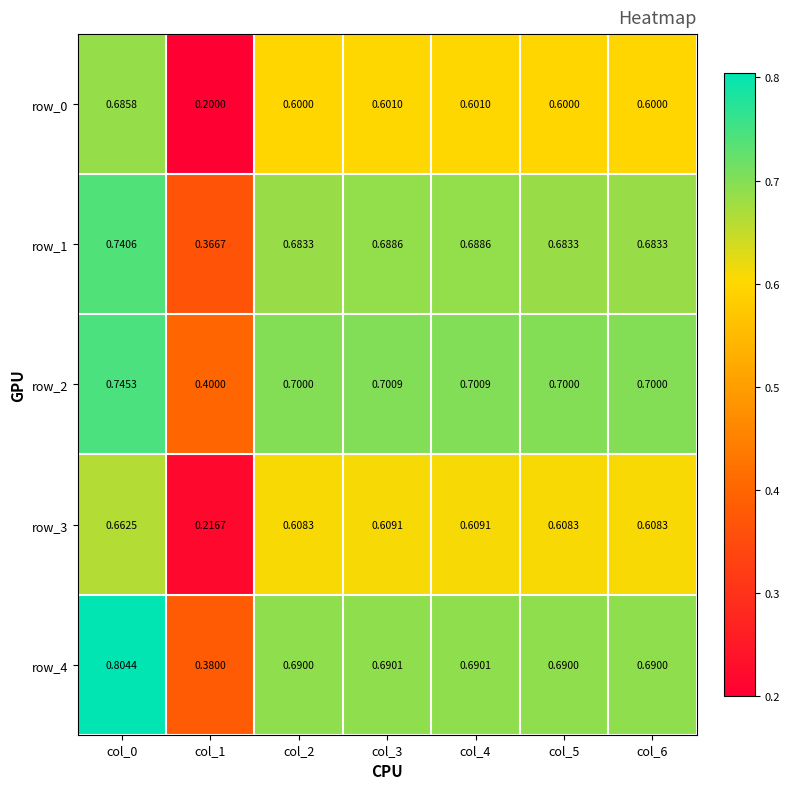

What is the difference between the maximum and minimum values in the row_0 series?

0.5